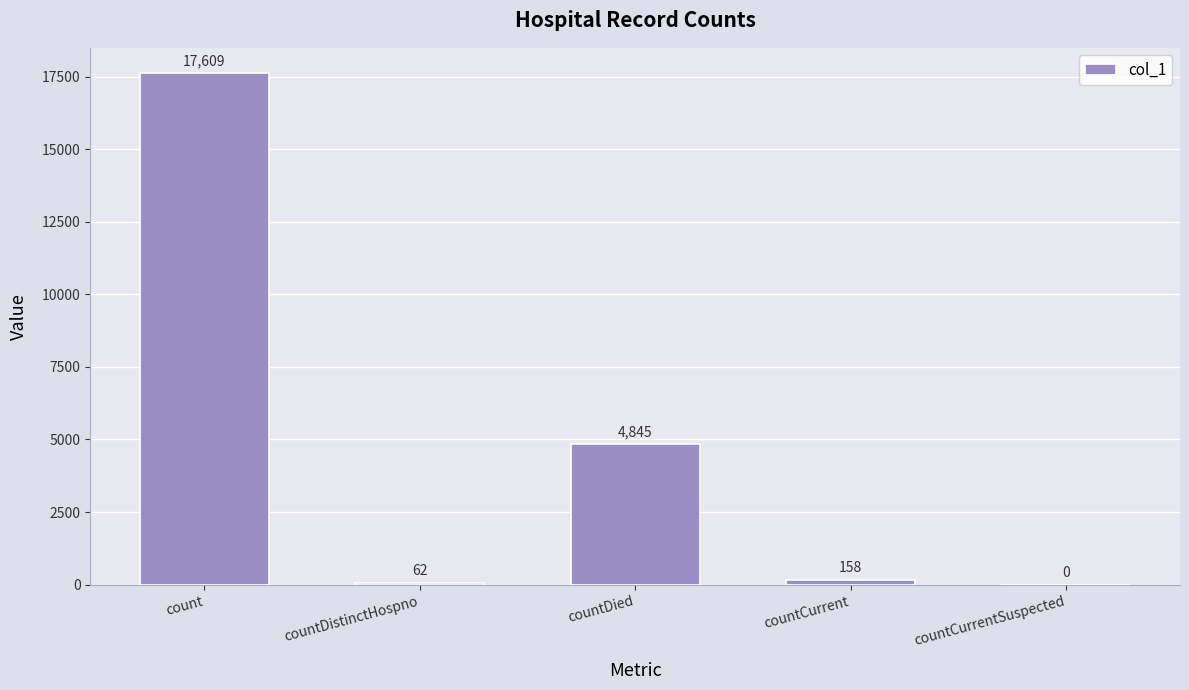

Reading left to right, extract all data points from this chart.

17609	62	4845	158	0